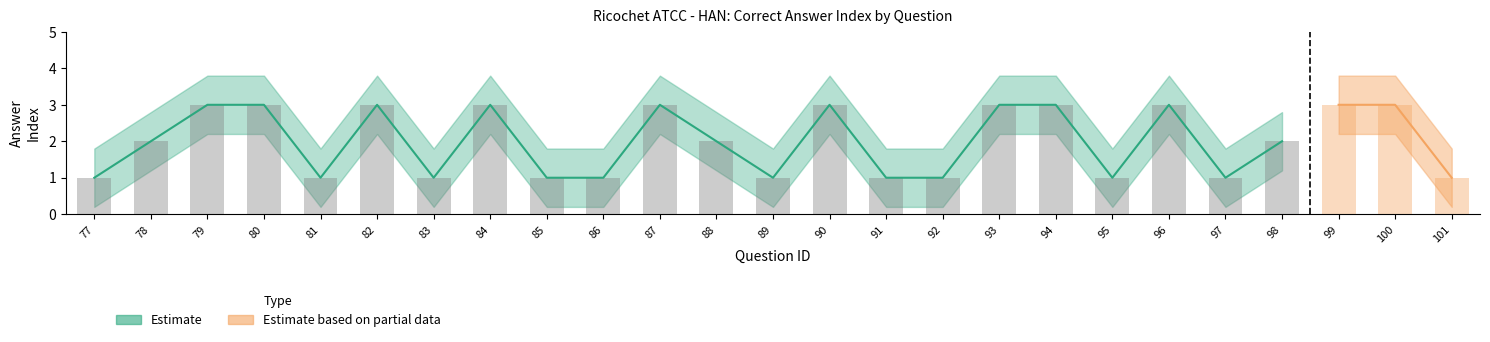

Rank the series by their average value, from lowest to highest.

Lower Bound, Correct Answer, Upper Bound